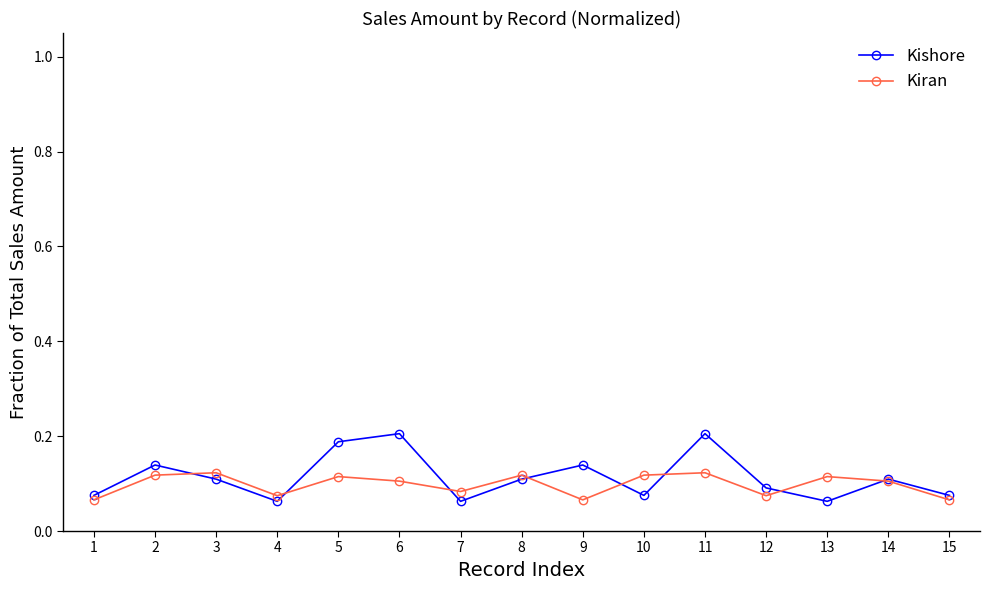

How many Kiran values are between 0 and 1?

15